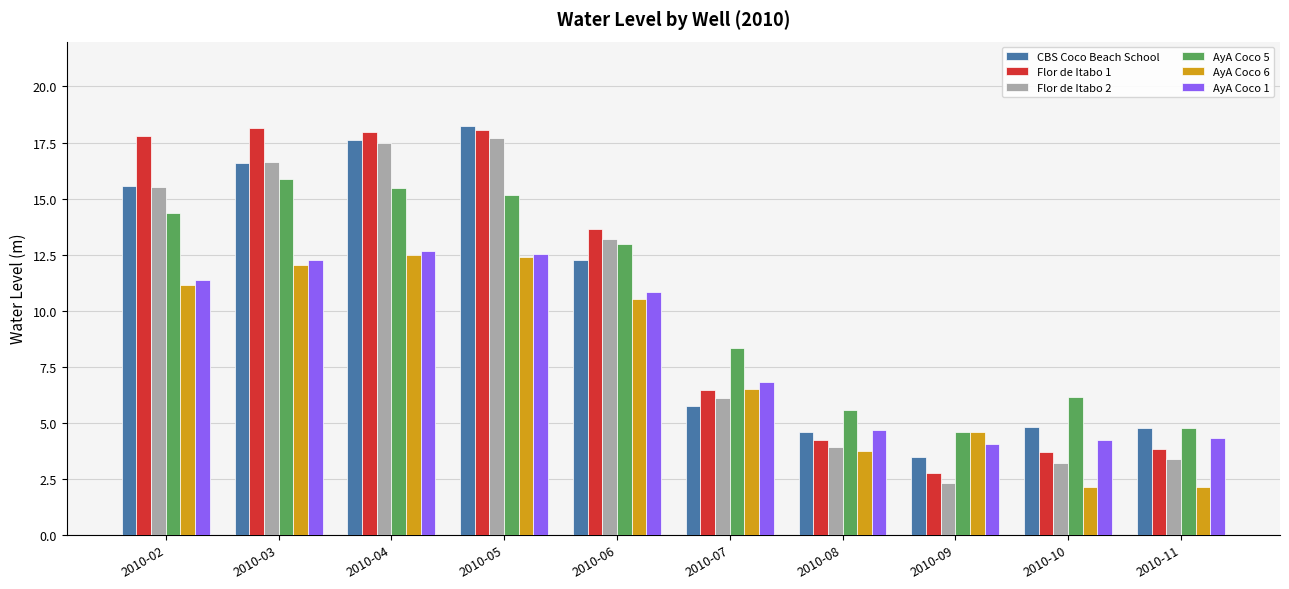

What is the sum of all AyA Coco 6 values?

77.7